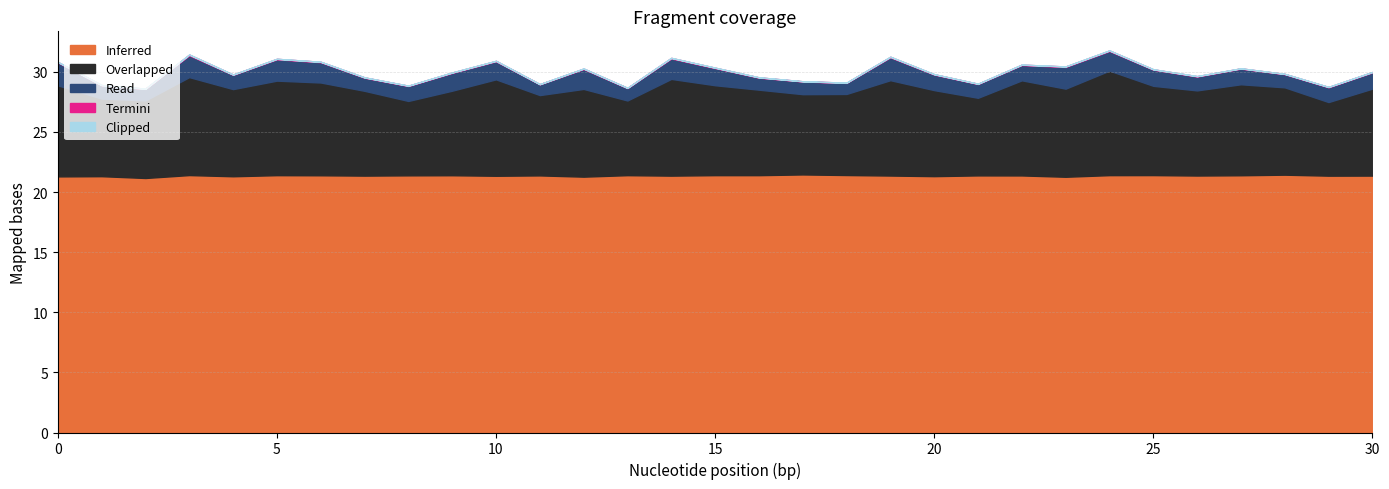

How many series are shown in this chart?

5